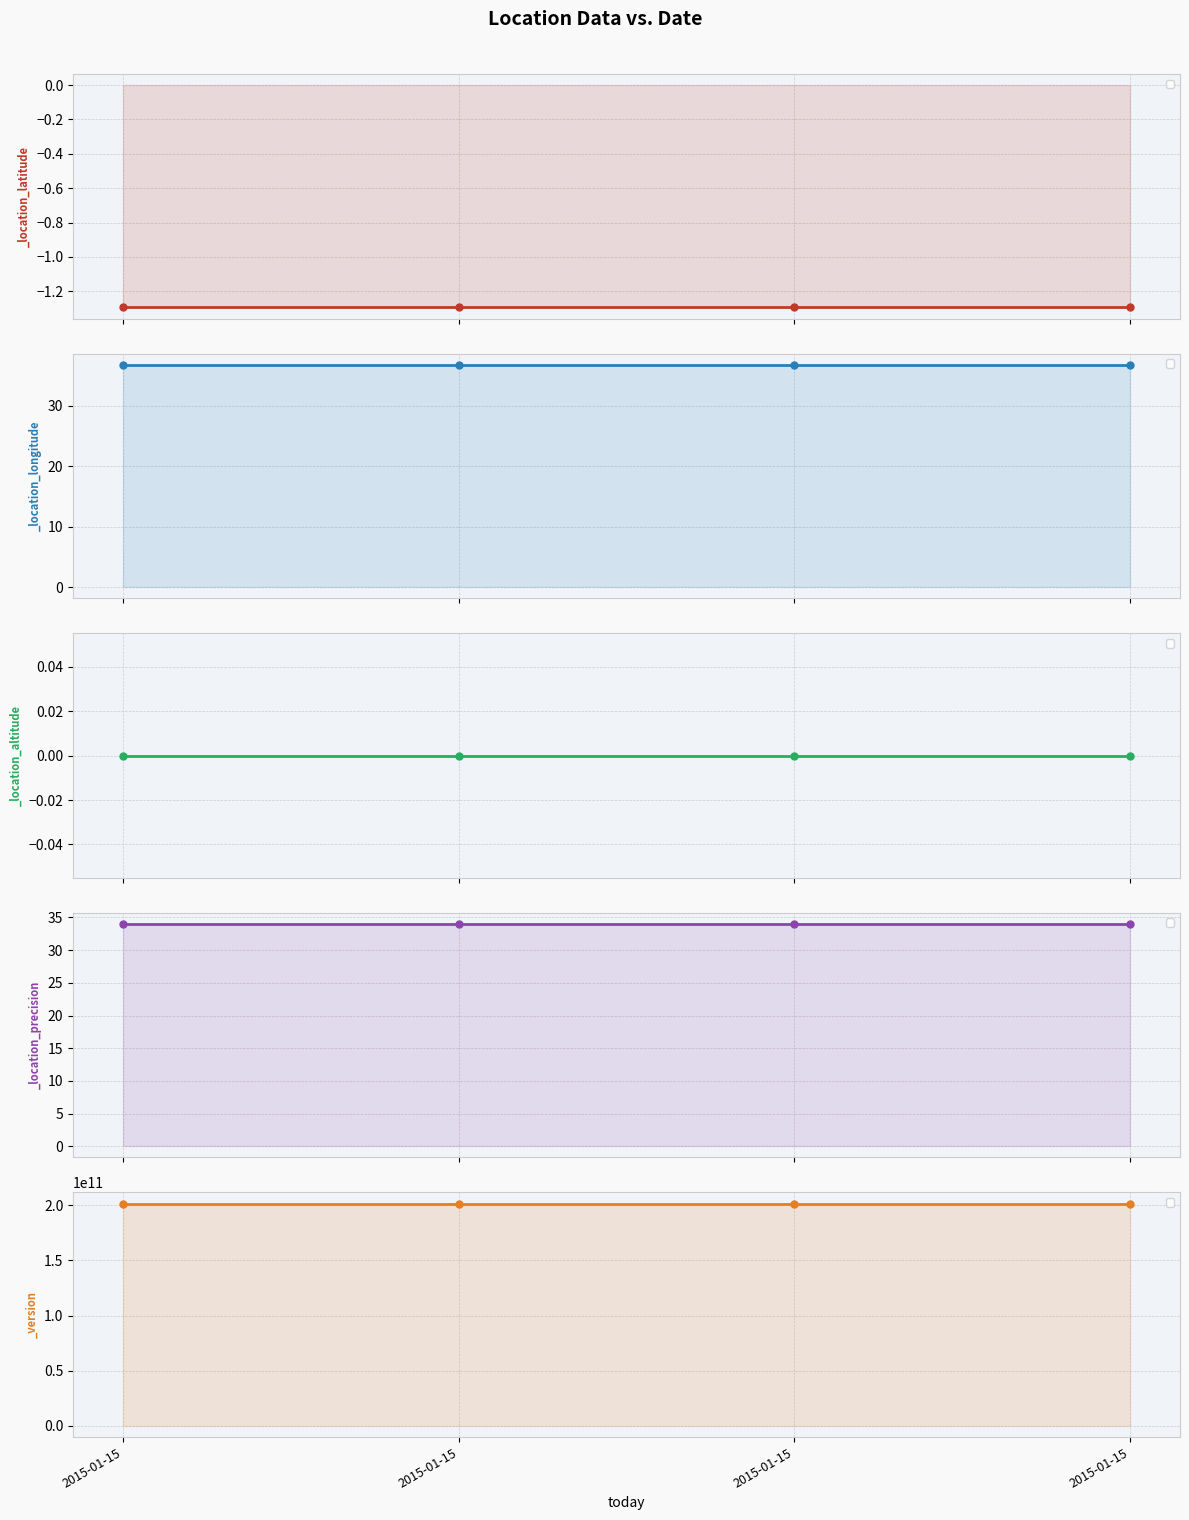

Reading left to right, list all the values displayed in this chart.

_location_latitude: 2015-01-15=-1.3	2015-01-15=-1.3	2015-01-15=-1.3	2015-01-15=-1.3
_location_longitude: 2015-01-15=36.8	2015-01-15=36.8	2015-01-15=36.8	2015-01-15=36.8
_location_altitude: 2015-01-15=0.0	2015-01-15=0.0	2015-01-15=0.0	2015-01-15=0.0
_location_precision: 2015-01-15=34.0	2015-01-15=34.0	2015-01-15=34.0	2015-01-15=34.0
_version: 2015-01-15=201501150616.0	2015-01-15=201501150616.0	2015-01-15=201501150616.0	2015-01-15=201501150616.0